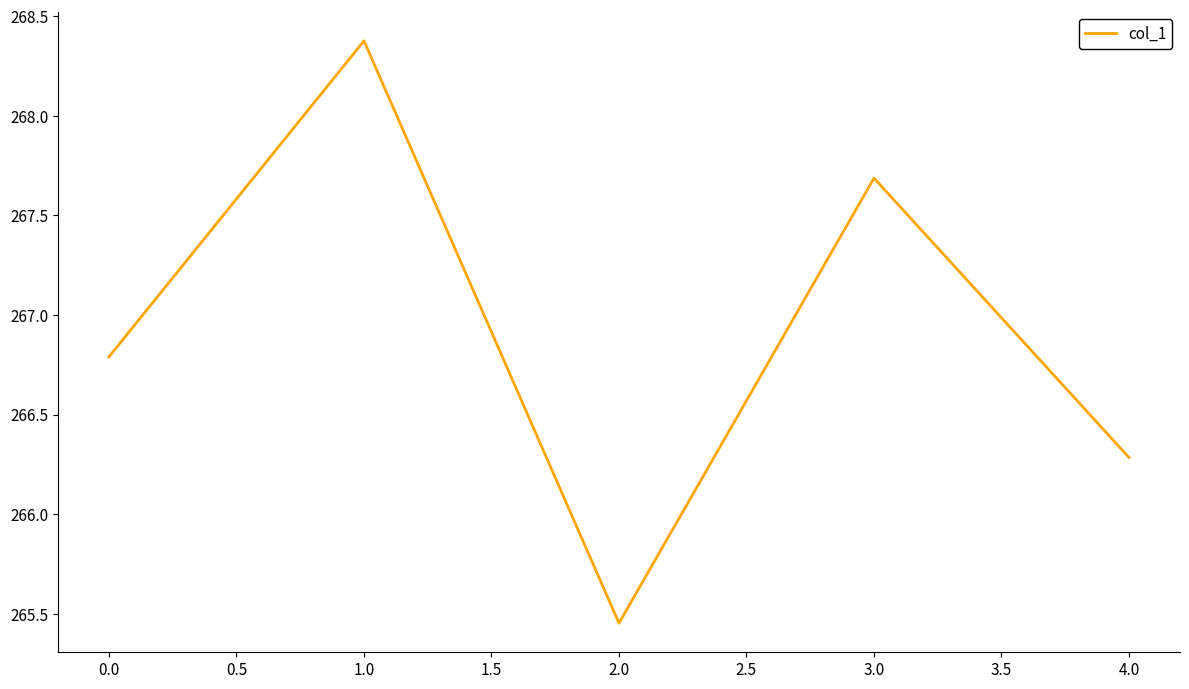

True or false: the data has more than 1 interior local peaks.

True